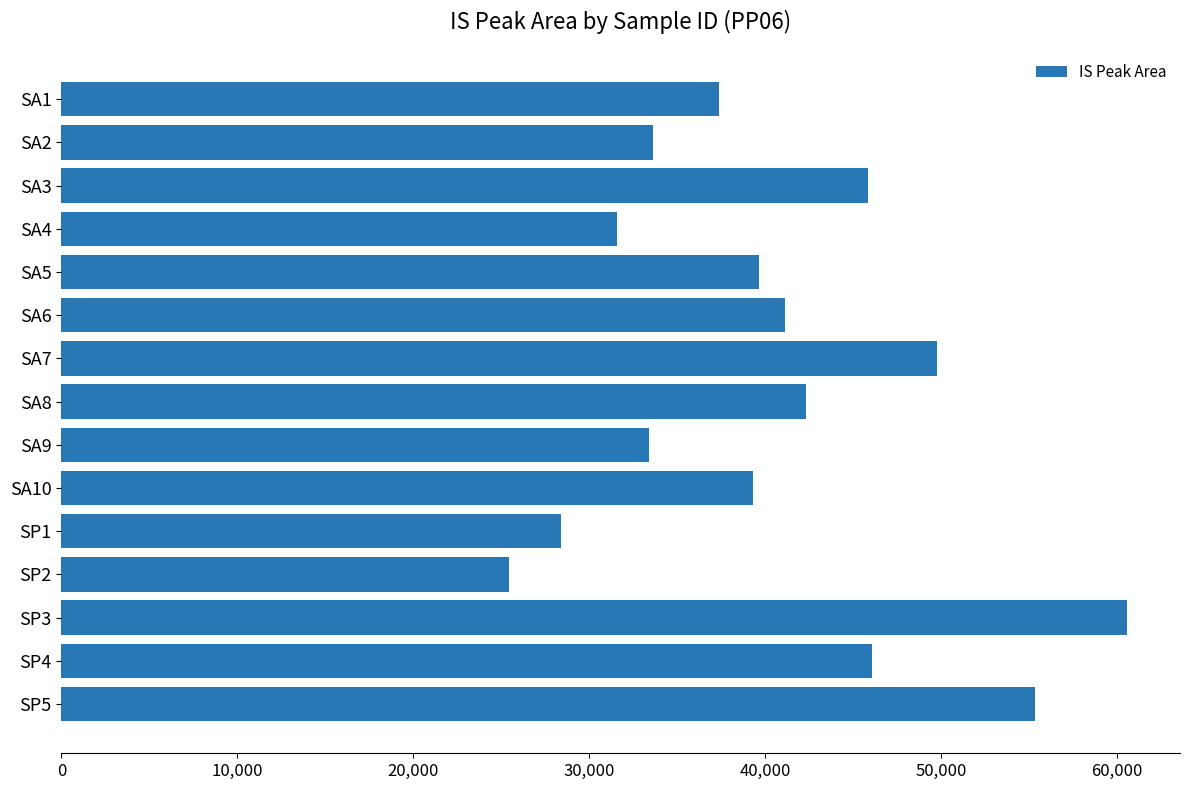

What is the change in value from SA1 to SP4?

+8748